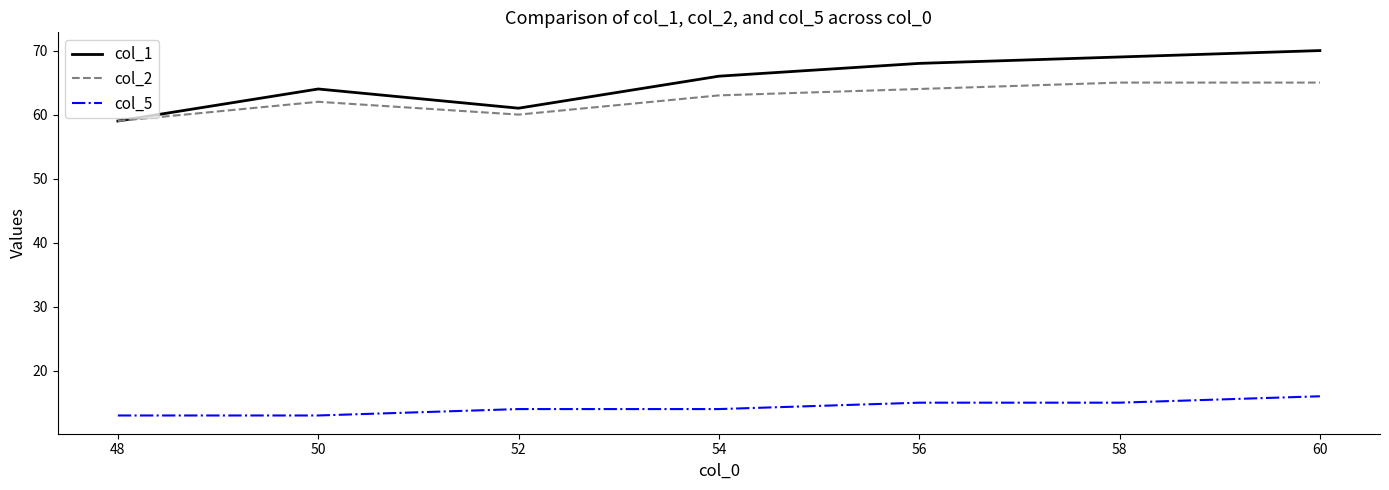

Between 50 and 58, which series saw the biggest shift?

col_1